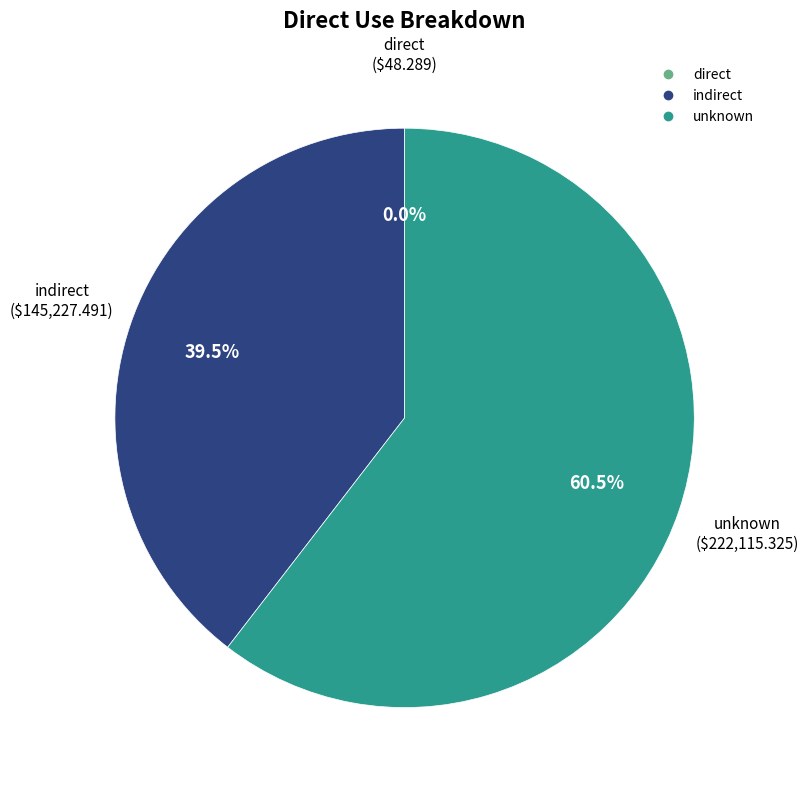

What portion of the pie excludes unknown?

39.5%